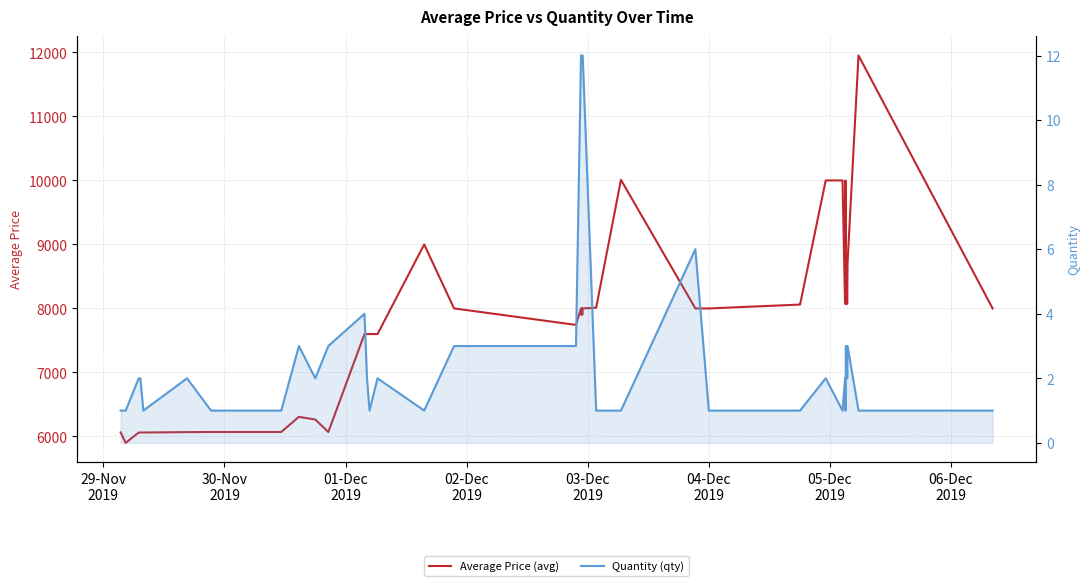

Count the number of categories in the chart.

40